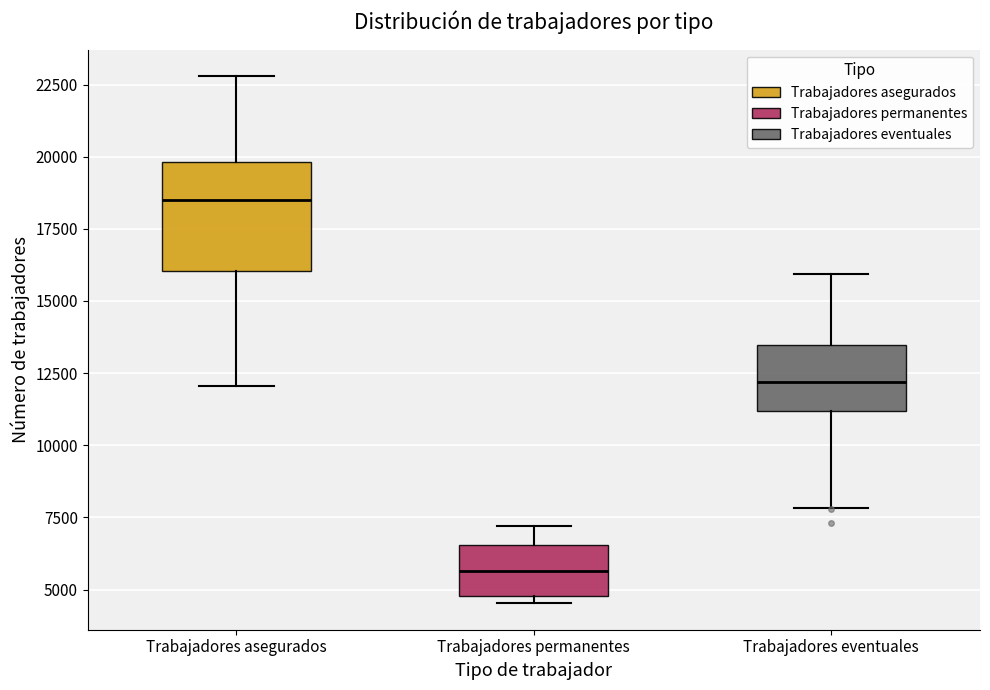

Which box is the tallest, from its lower edge to its upper edge?

Trabajadores asegurados